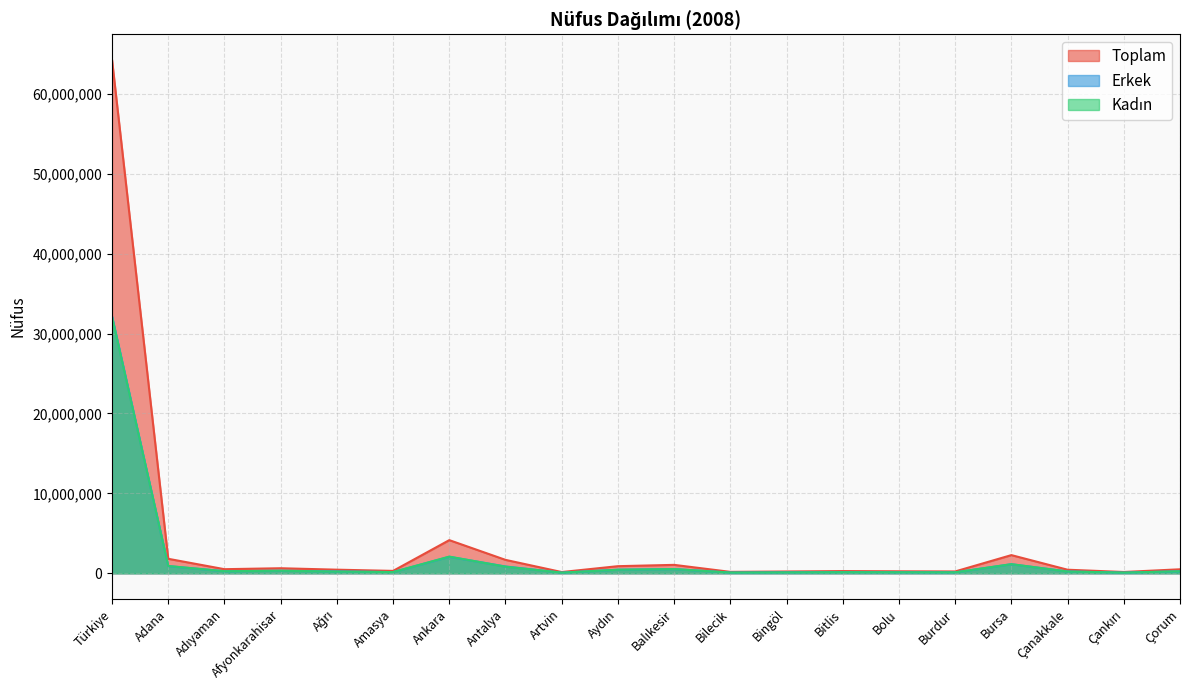

True or false: Toplam and Kadın intersect in this chart.

False